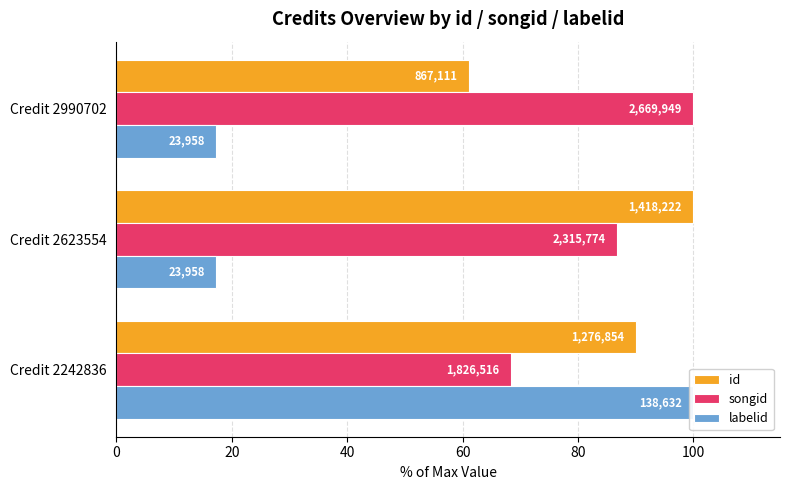

What is the average value of the labelid series?

44.9